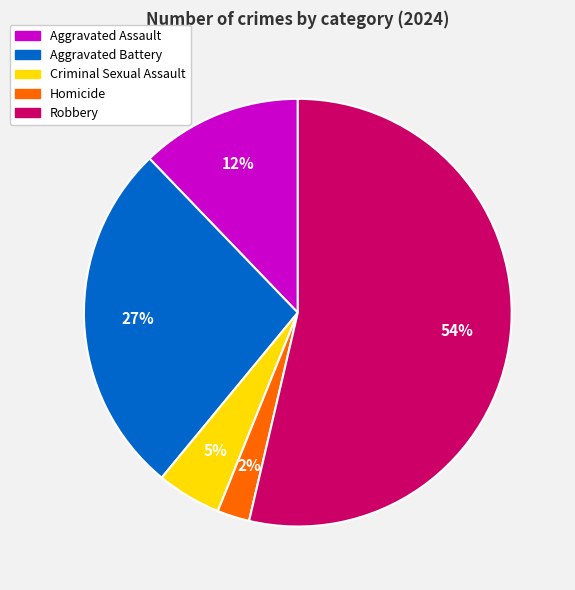

Do Robbery and Aggravated Assault together represent more than half of the pie?

Yes